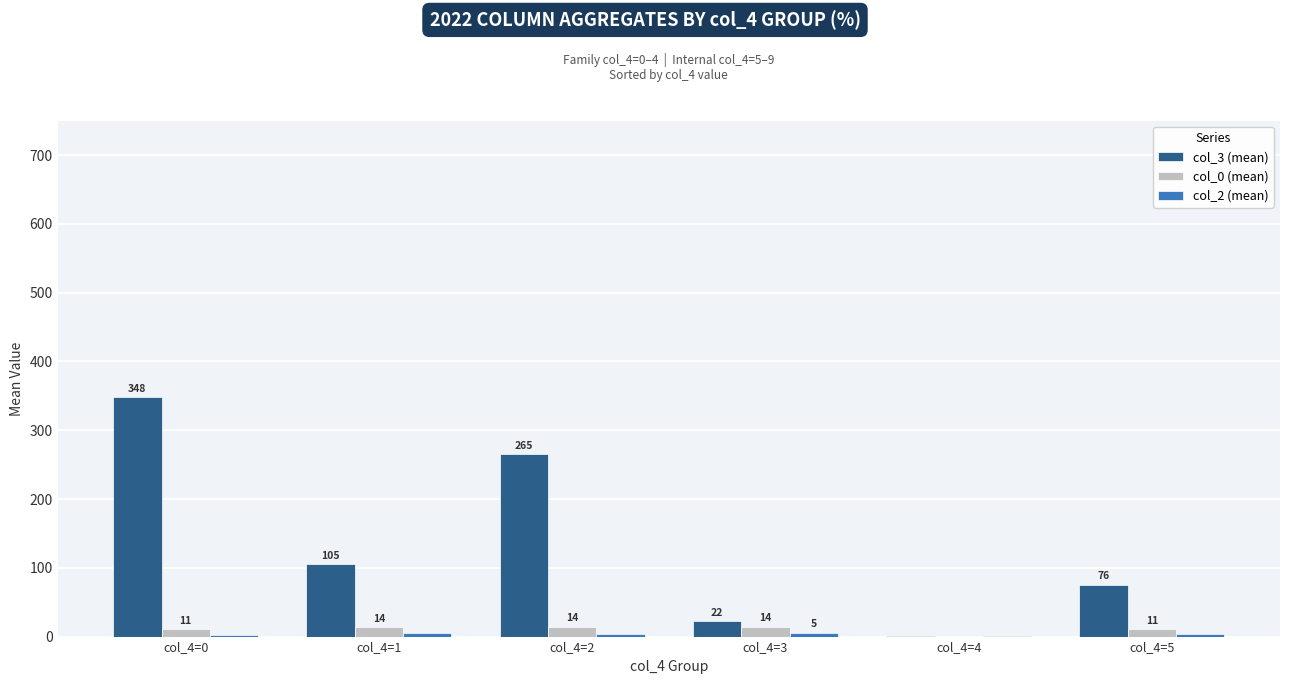

Are the bars horizontal?

No